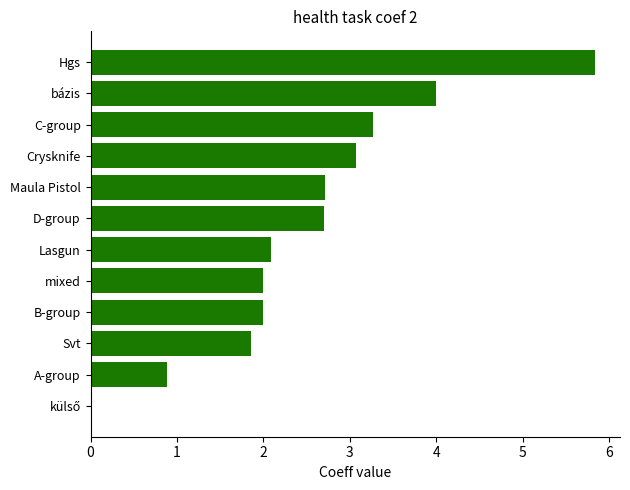

Read the value at B-group.

2.0